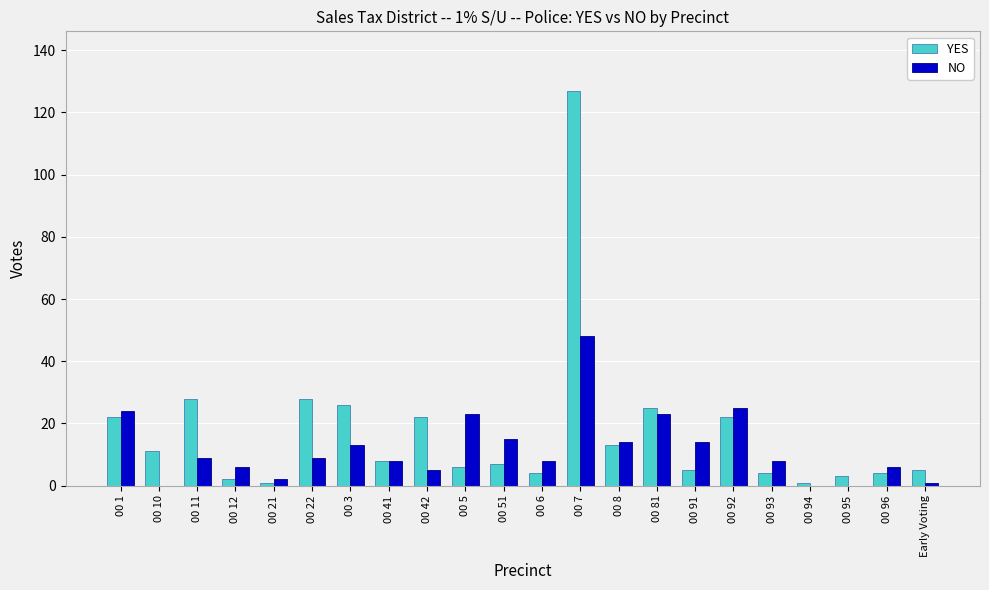

What is the sum of all YES values?

374